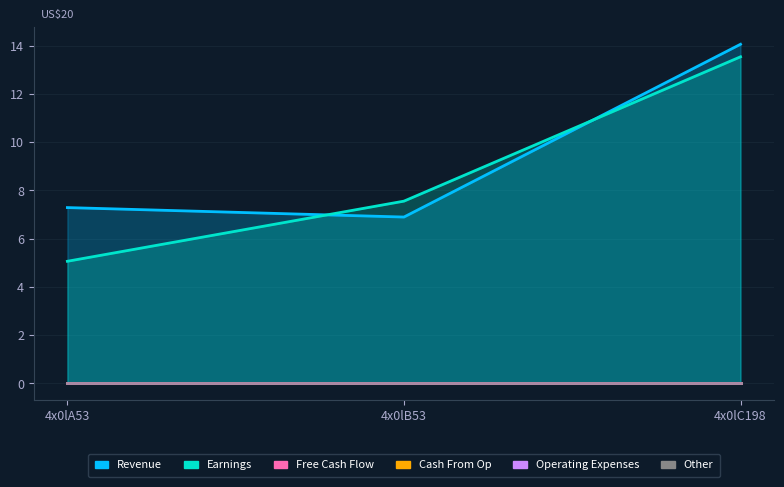

Count the number of data series in this chart.

6